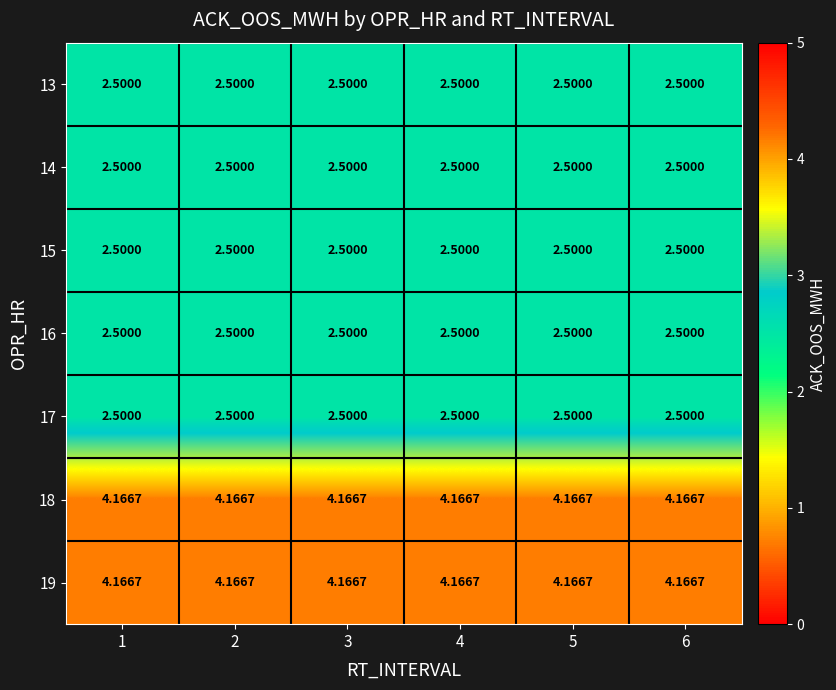

What is the difference between the highest and lowest values at 1?

1.7